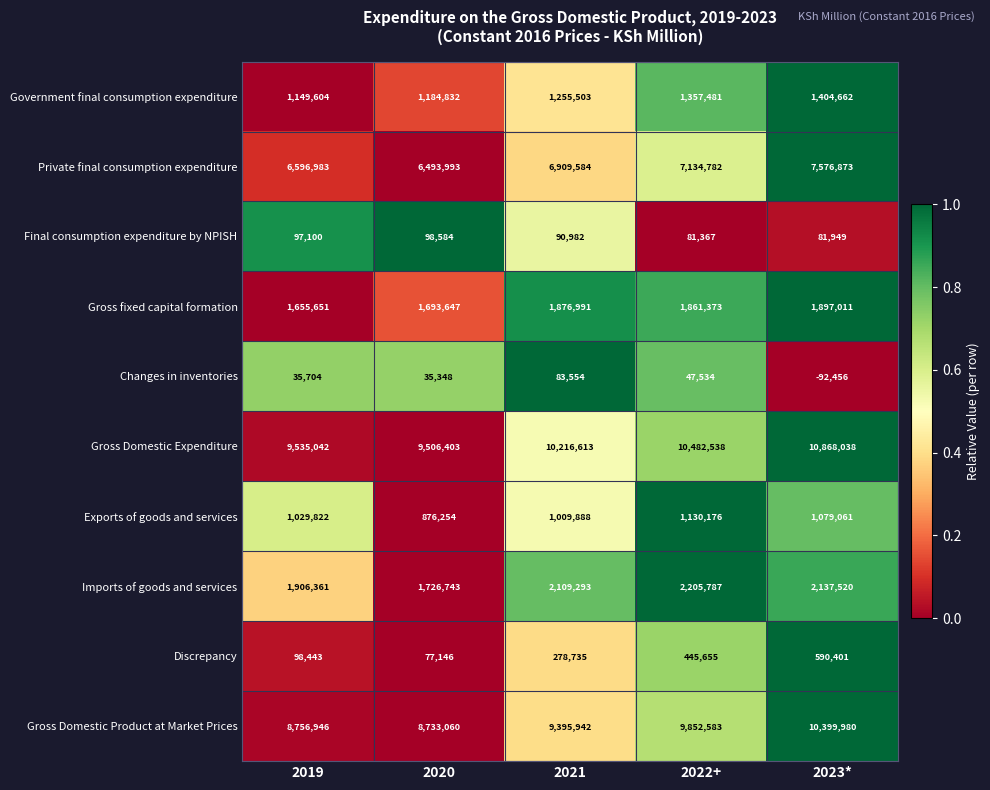

What is the total value across all series at 2019?

30861656